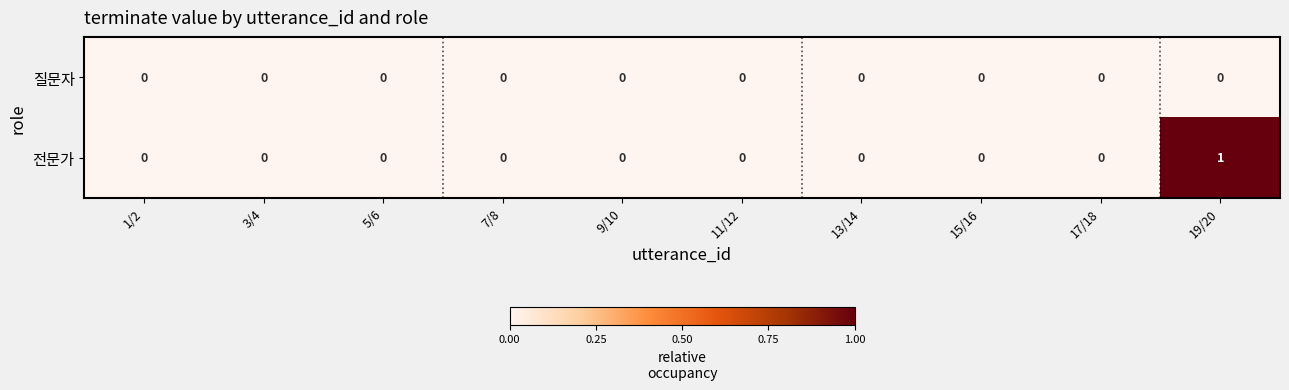

Which series changed the most between 3/4 and 19/20?

전문가